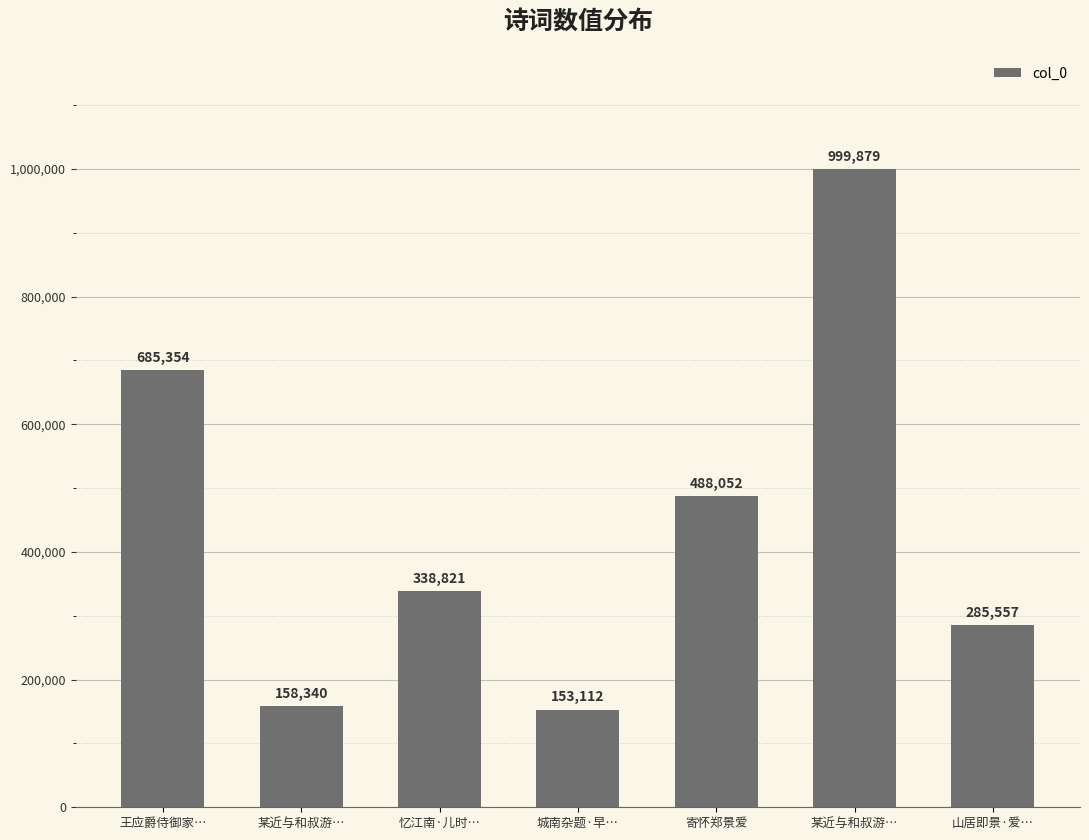

Between 山居即景·爱… and 某近与和叔游…, which is larger?

山居即景·爱…